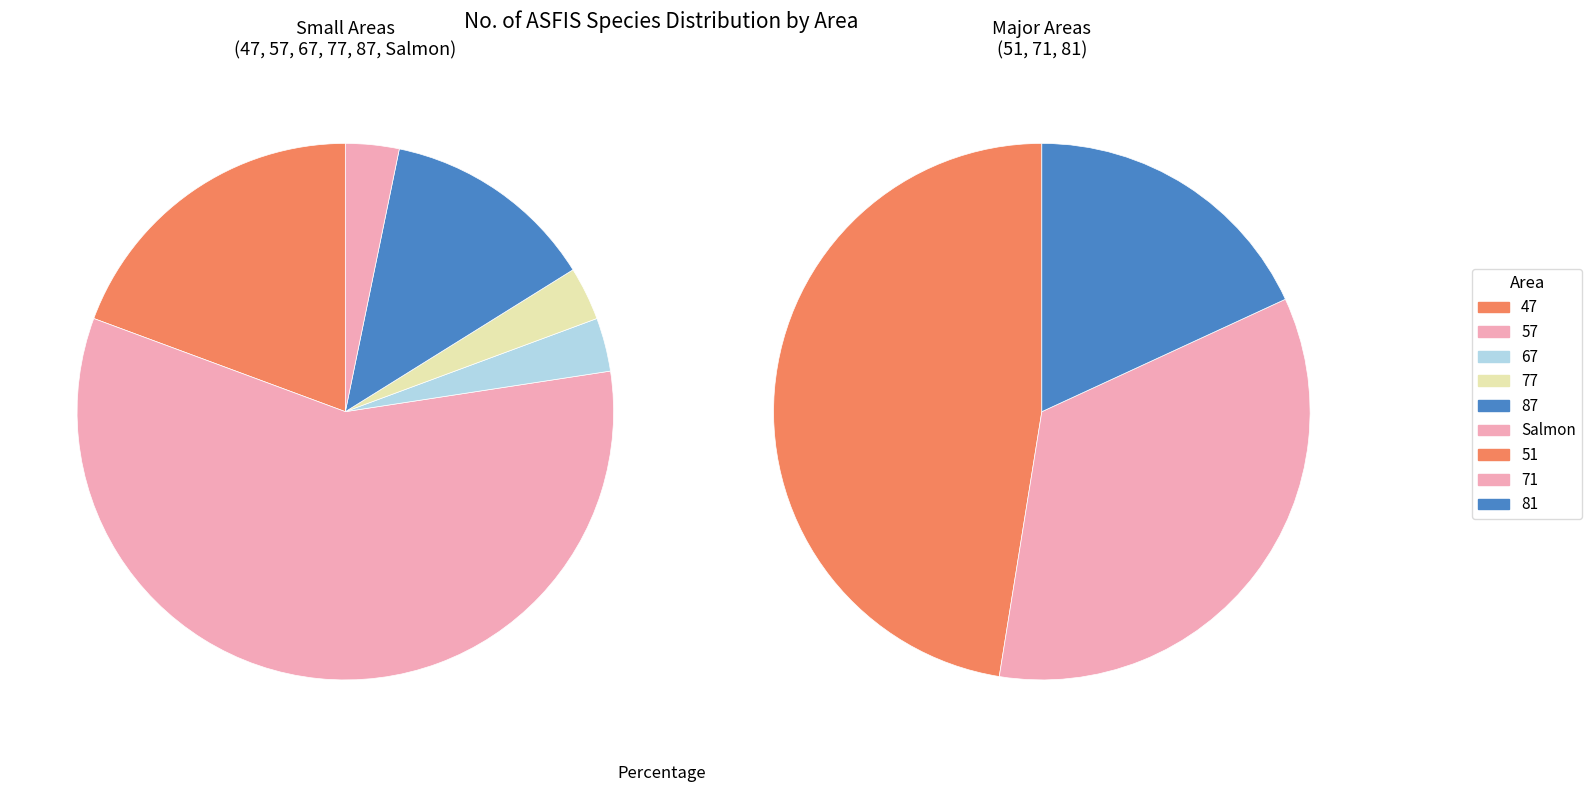

Is it true that 71 is 31% of the pie?

True